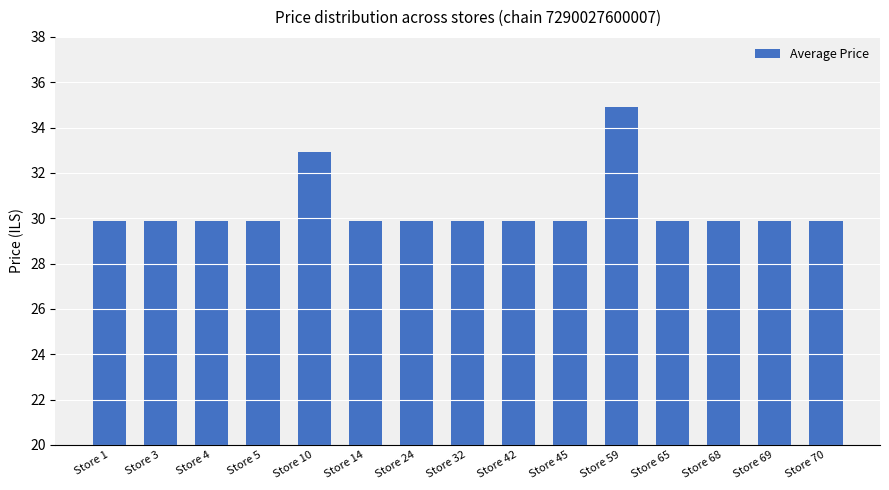

What is the sum of the values at Store 5 and Store 4?

59.8